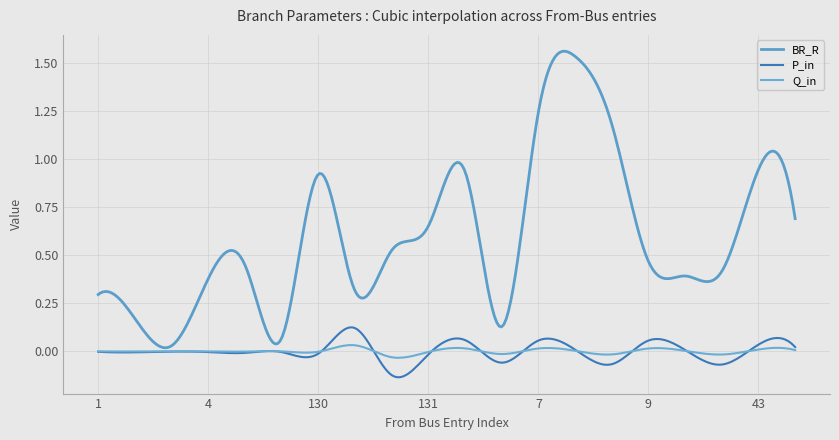

At which category does BR_R reach its first local valley?

2